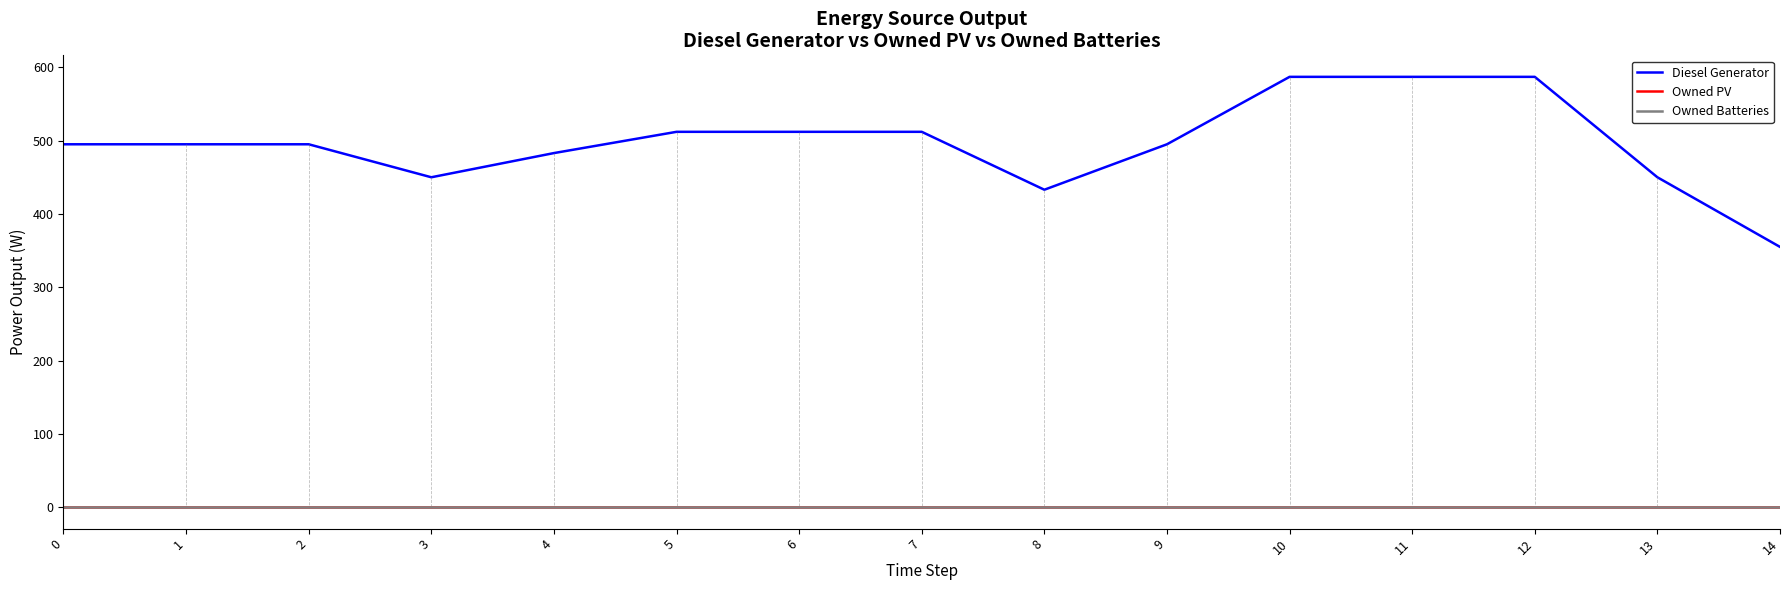

Does the chart display data point markers on the line(s)?

No